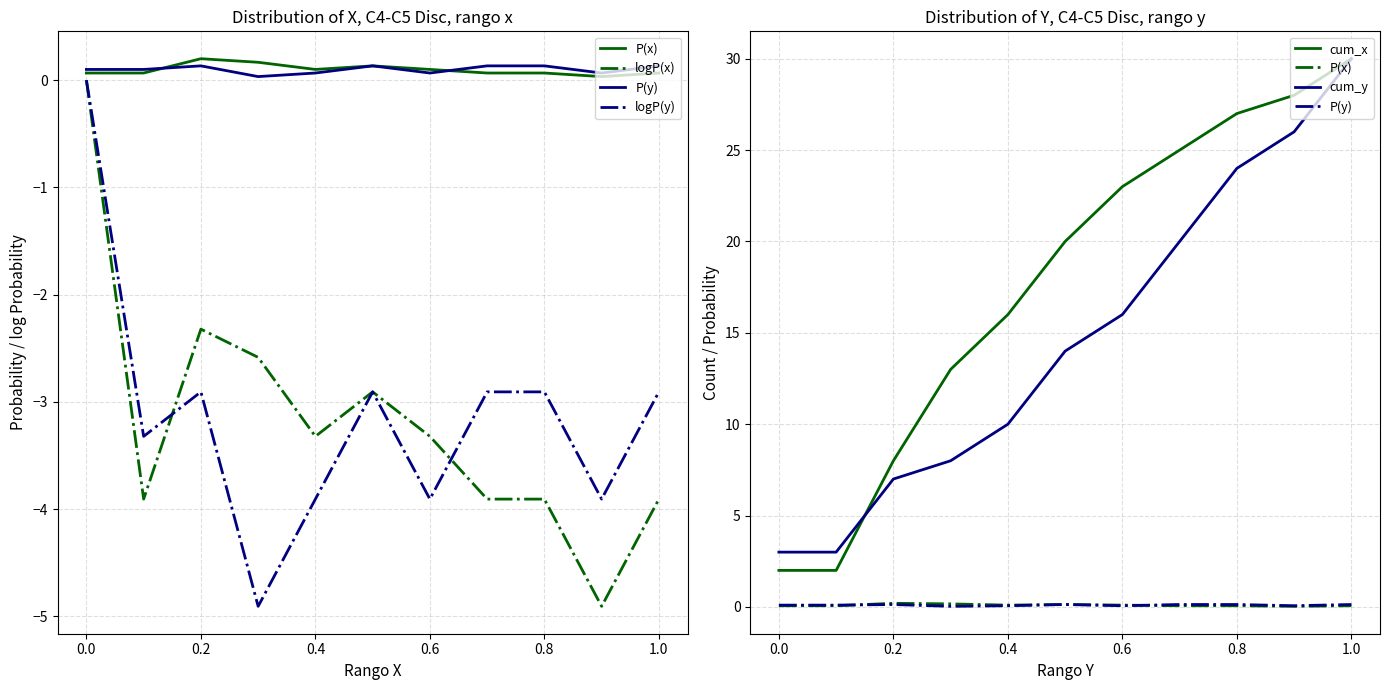

Is this an area chart (filled region under the line)?

No